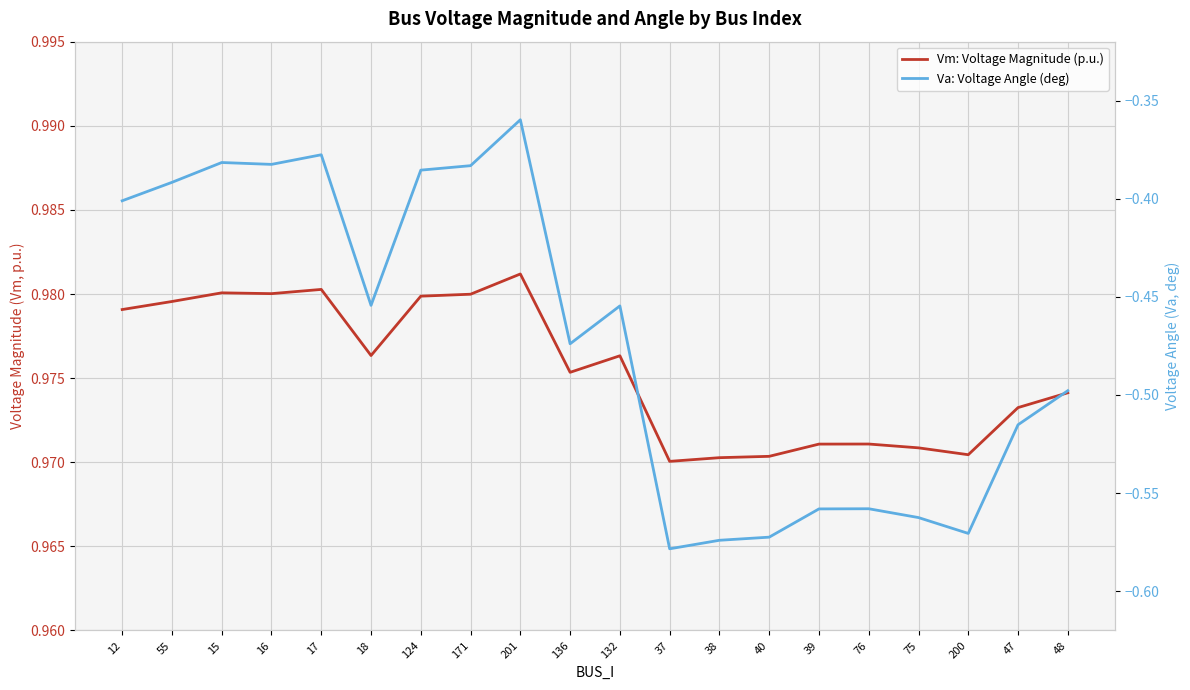

Rank the categories by Va: Voltage Angle (deg) value from highest to lowest.

201, 17, 15, 16, 171, 124, 55, 12, 18, 132, 136, 48, 47, 76, 39, 75, 200, 40, 38, 37